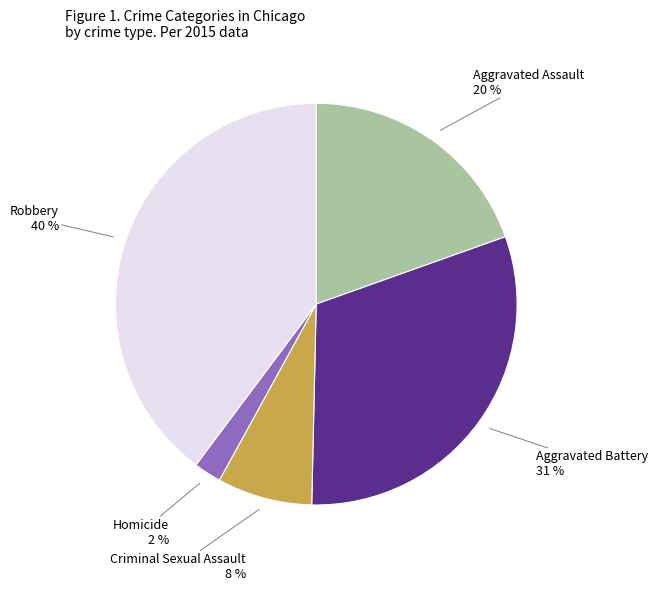

Count the number of slices in the pie.

5